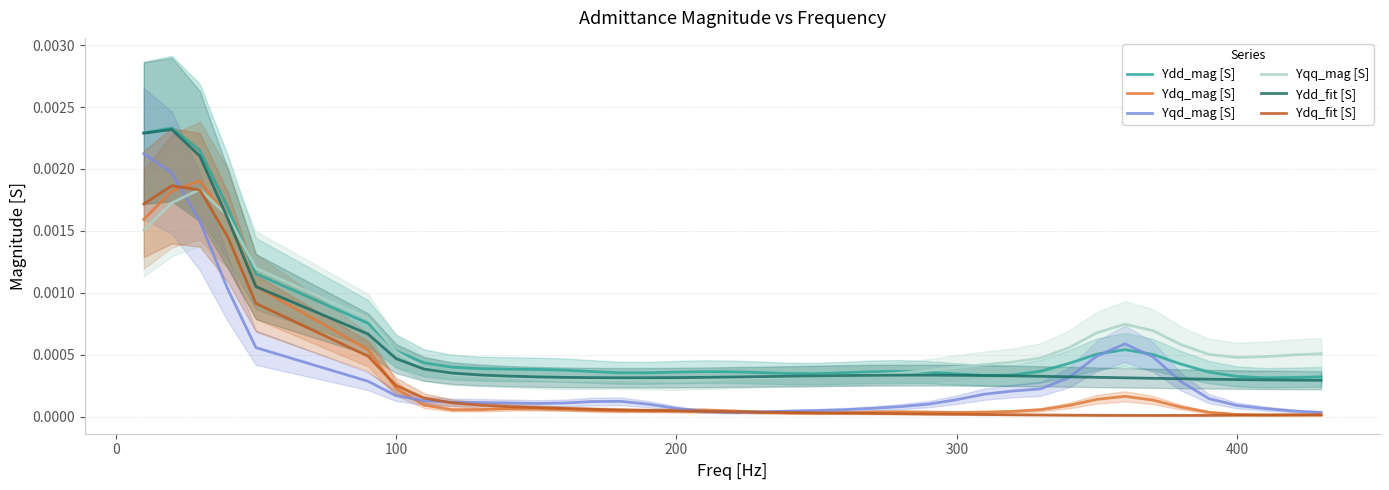

How many intersections are there between Yqd_mag [S] and Ydq_mag [S]?

4